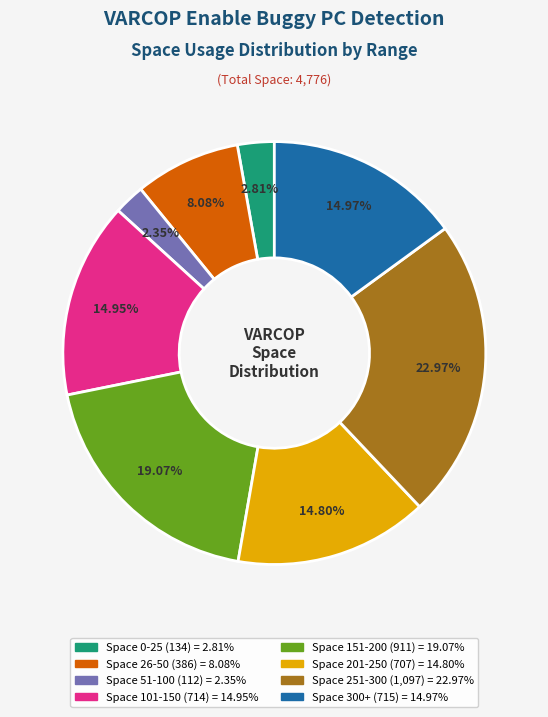

Is there a majority slice in this chart?

No